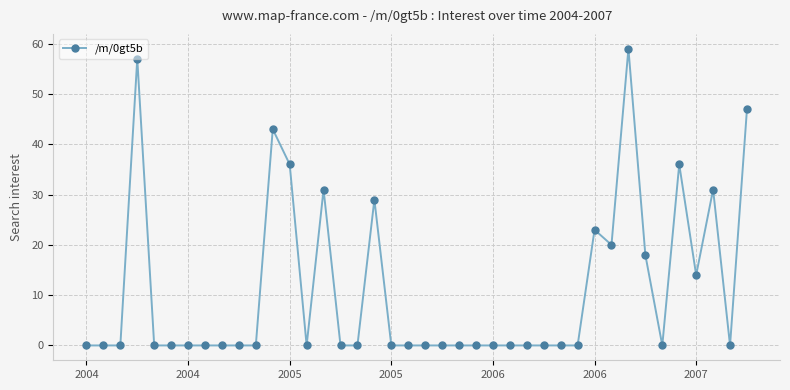

What is the average value?

11